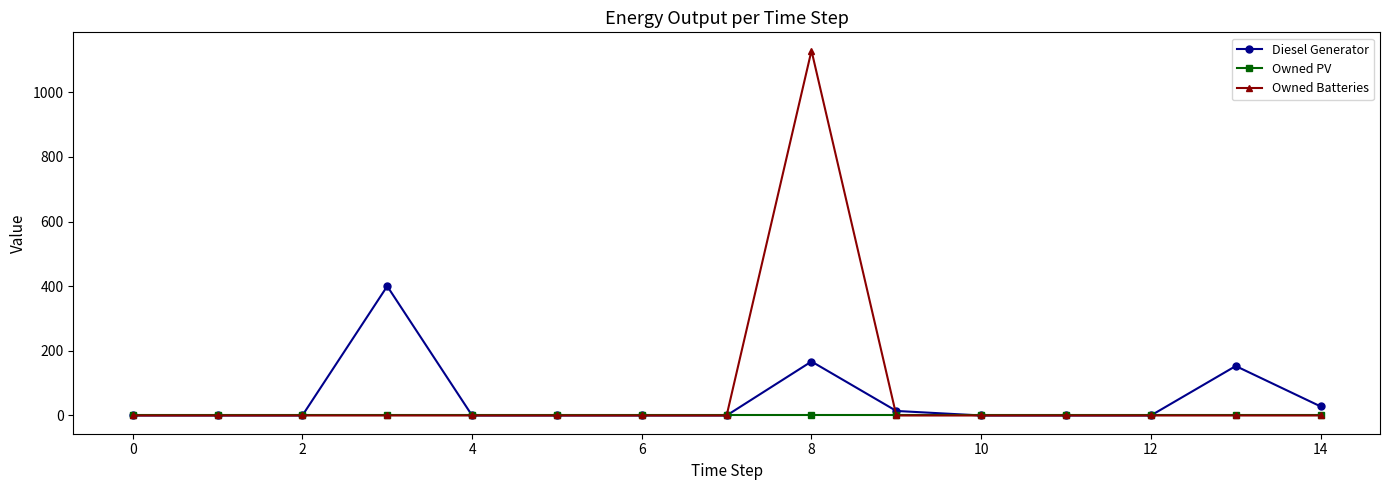

Which series has the largest range (max minus min)?

Owned Batteries